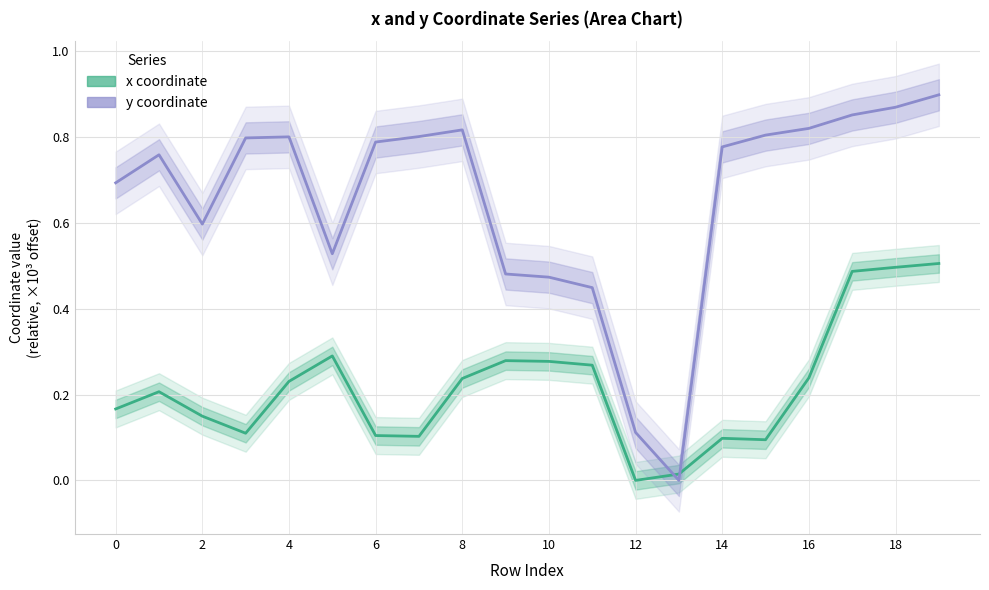

What is the greatest value displayed?

0.9